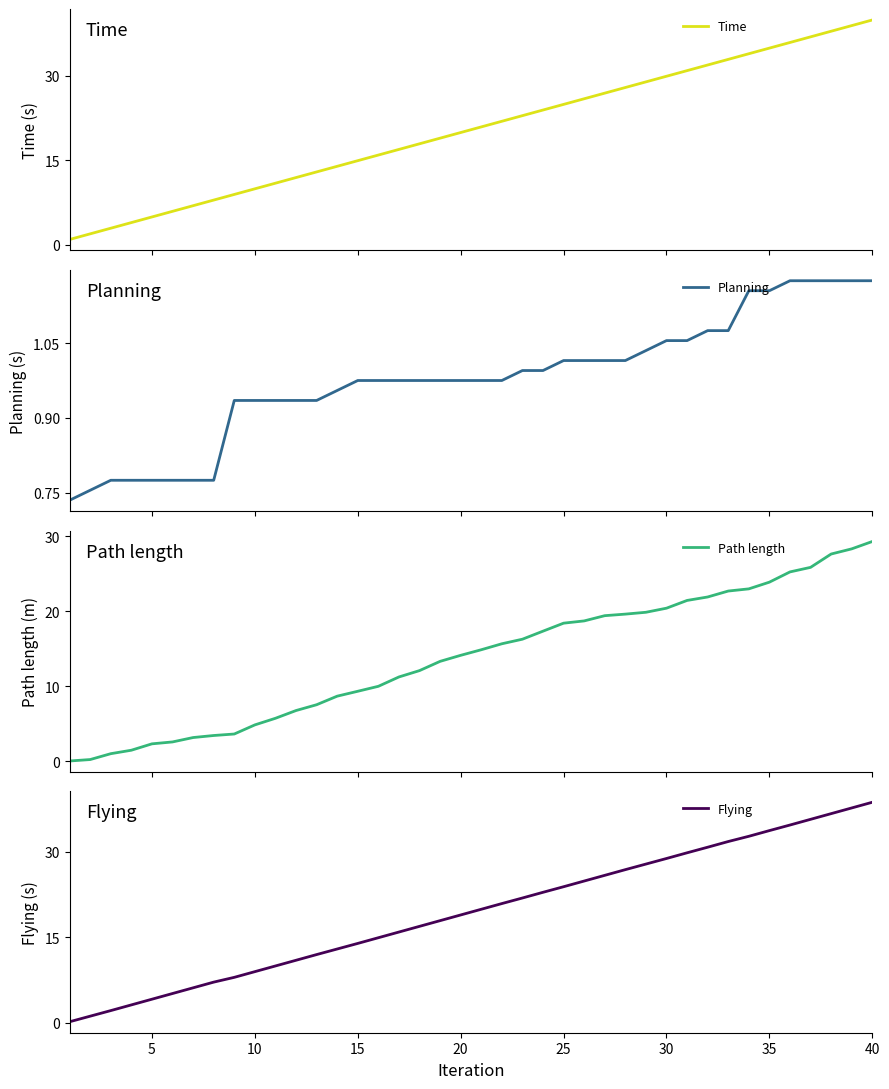

True or false: Path length and Time intersect in this chart.

False